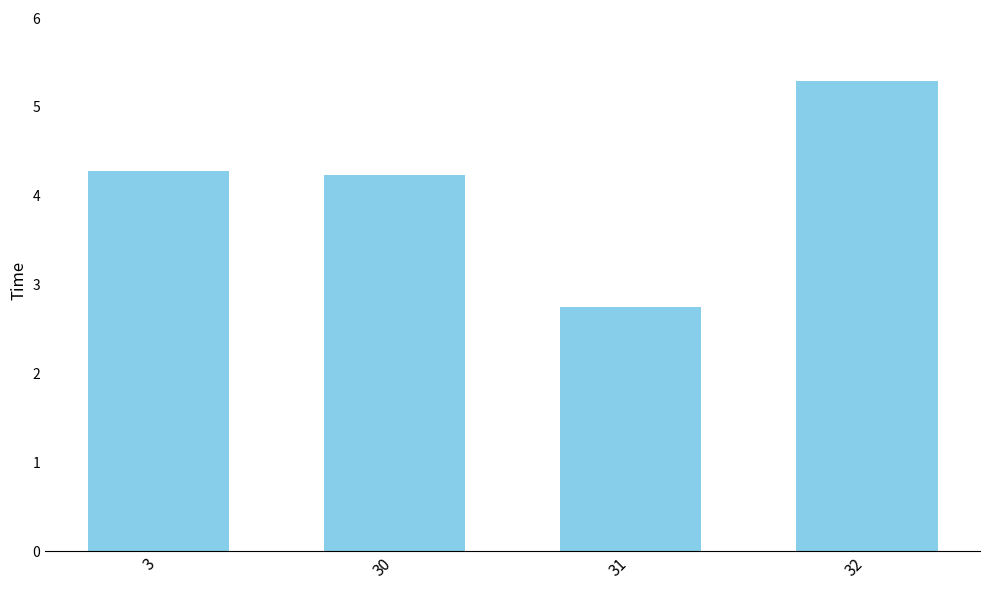

What is the change in value from 31 to 32?

+2.6